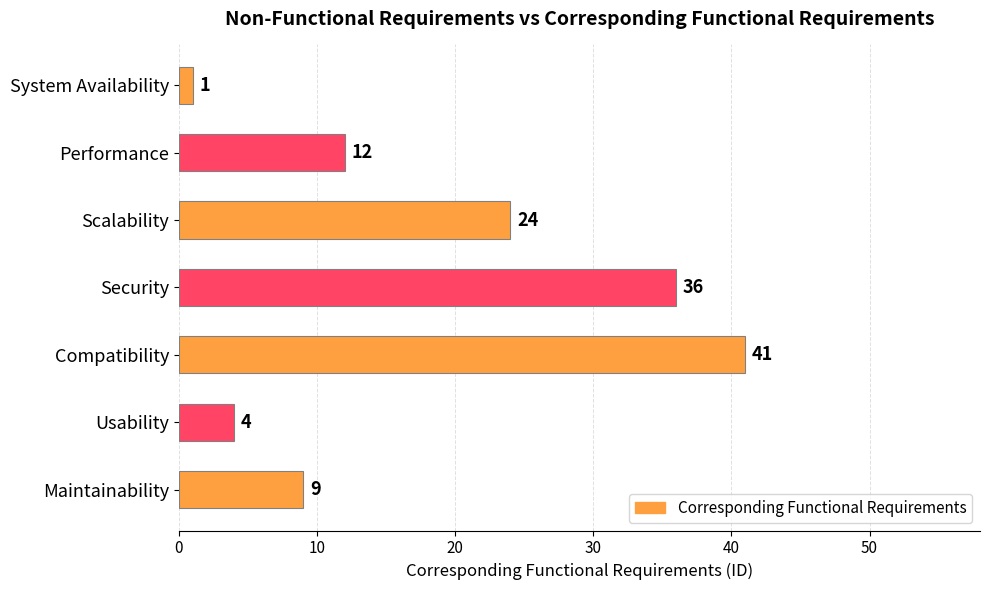

What is the ratio of the value at Scalability to the value at Security?

0.7